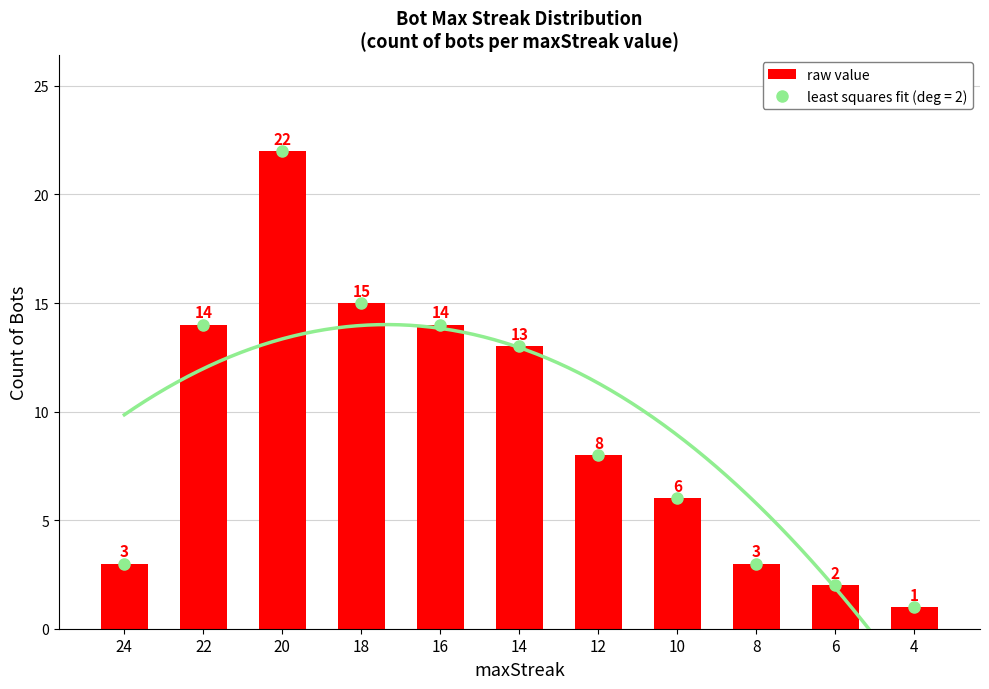

Does the chart contain any negative values?

No